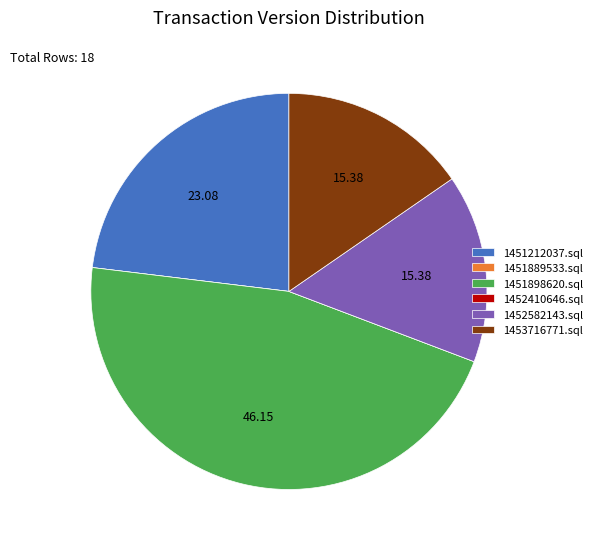

Does 1451898620.sql account for over 50% of the chart?

No